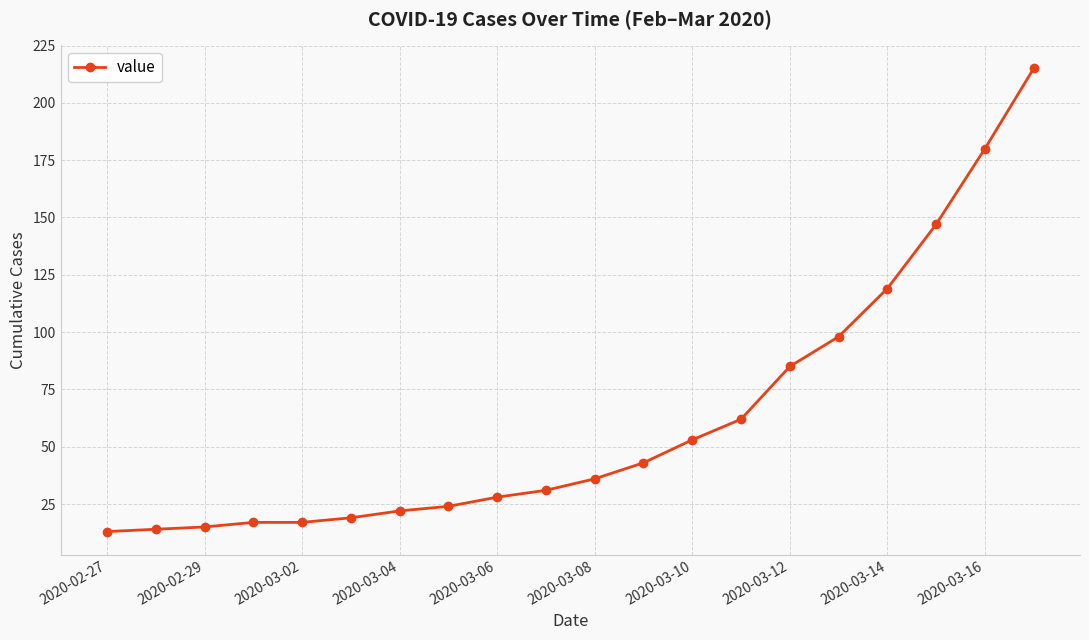

How many lines are shown in the chart?

1